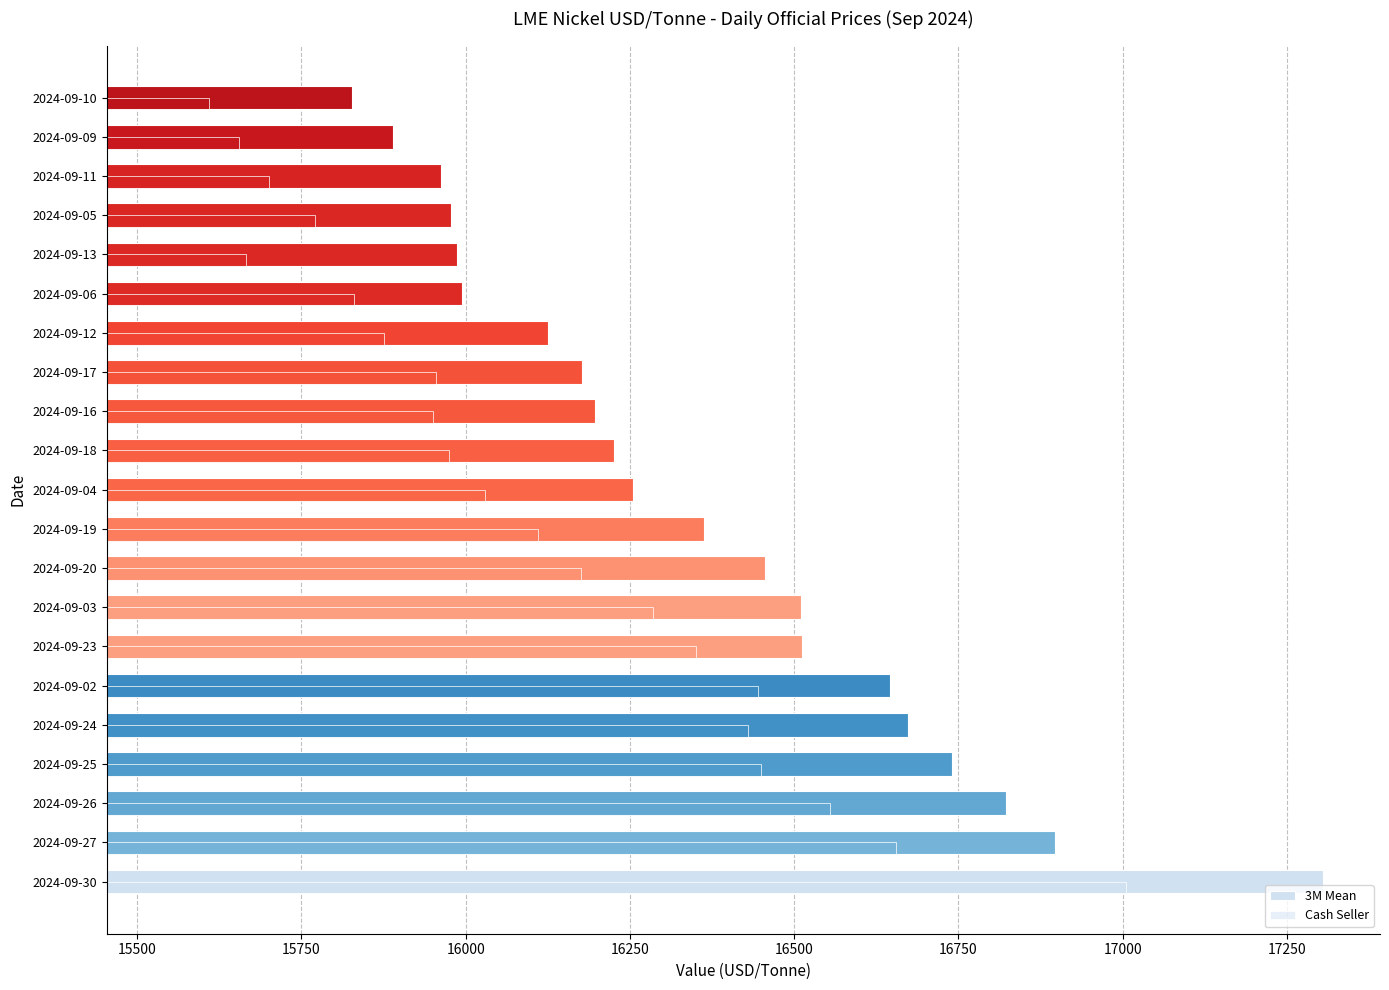

Reading right to left, what are all the values shown in this chart?

3M Mean: 15827.5	15890.0	15962.5	15977.5	15987.5	15995.0	16125.0	16177.5	16197.5	16225.0	16255.0	16362.5	16455.0	16510.0	16512.5	16645.0	16672.5	16740.0	16822.5	16897.5	17305.0
Cash Seller: 15610.0	15655.0	15700.0	15770.0	15665.0	15830.0	15875.0	15955.0	15950.0	15975.0	16030.0	16110.0	16175.0	16285.0	16350.0	16445.0	16430.0	16450.0	16555.0	16655.0	17005.0